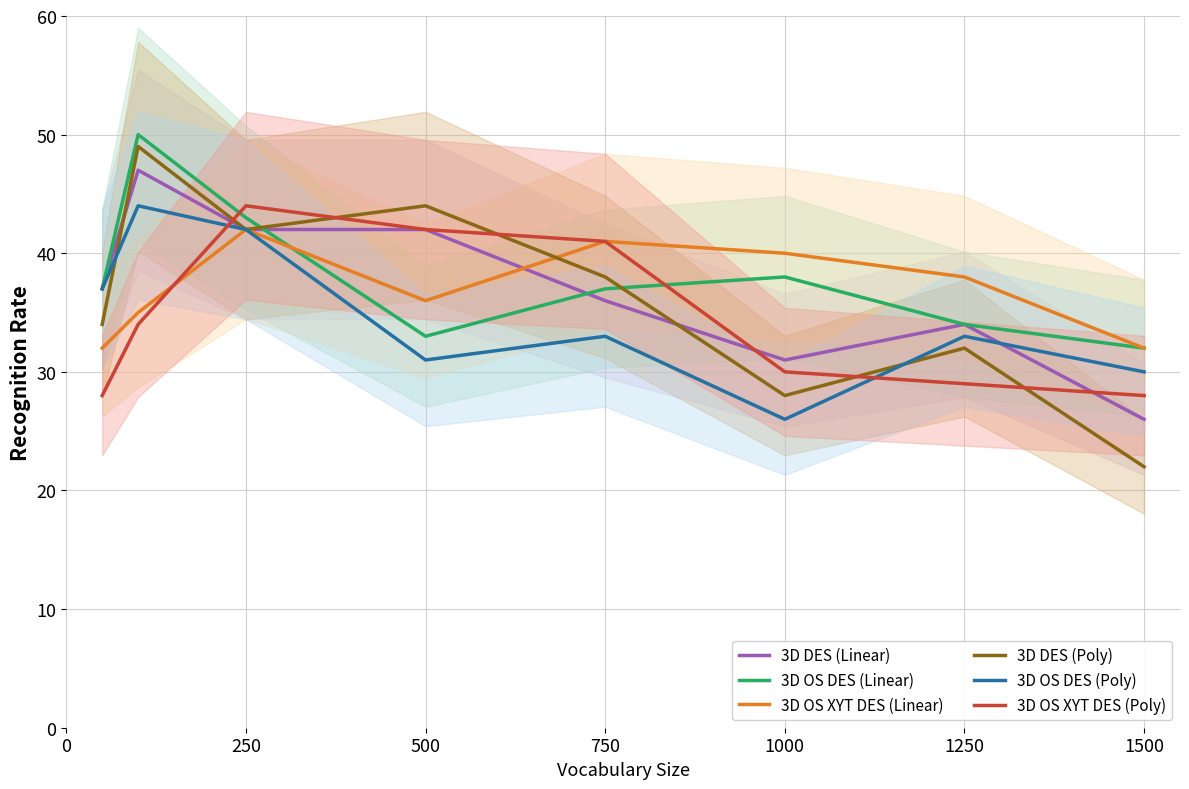

Count the number of categories in the chart.

8